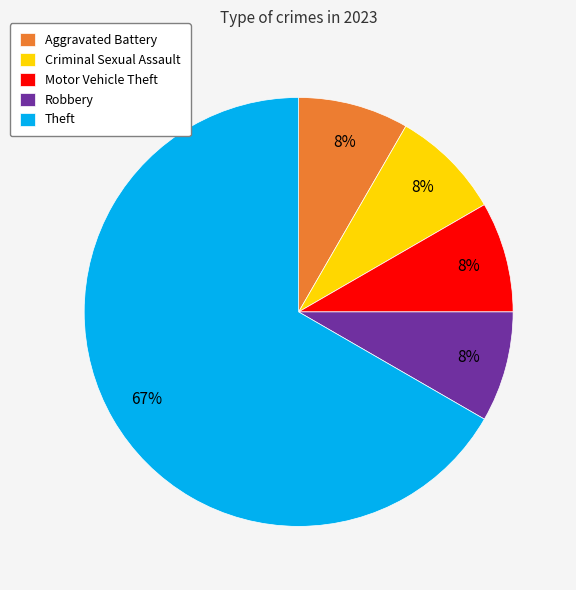

Combined, do Motor Vehicle Theft and Aggravated Battery account for over 50%?

No